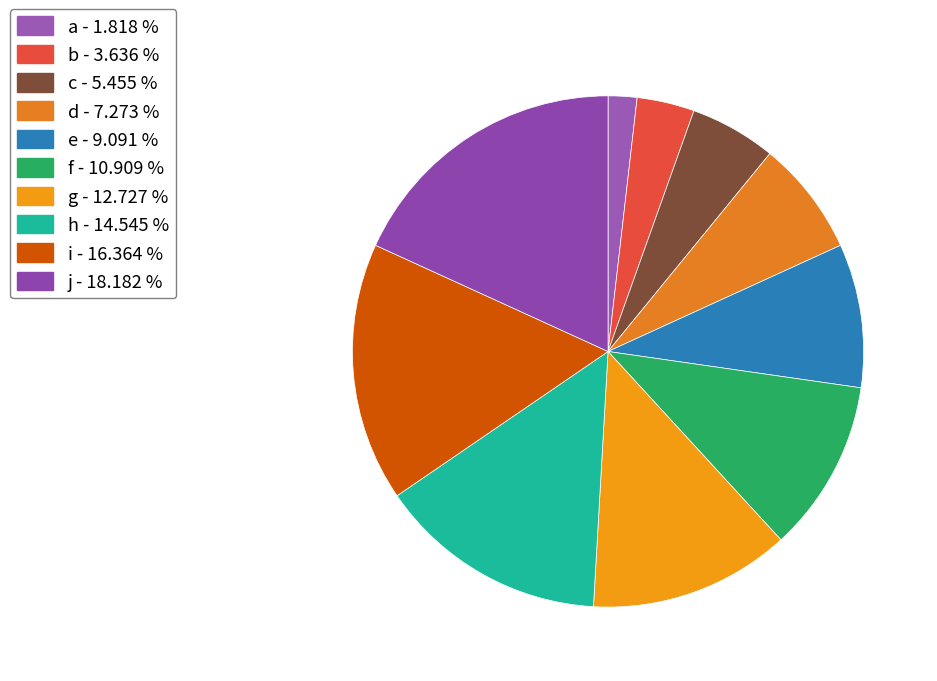

Combined, do b and g account for over 50%?

No